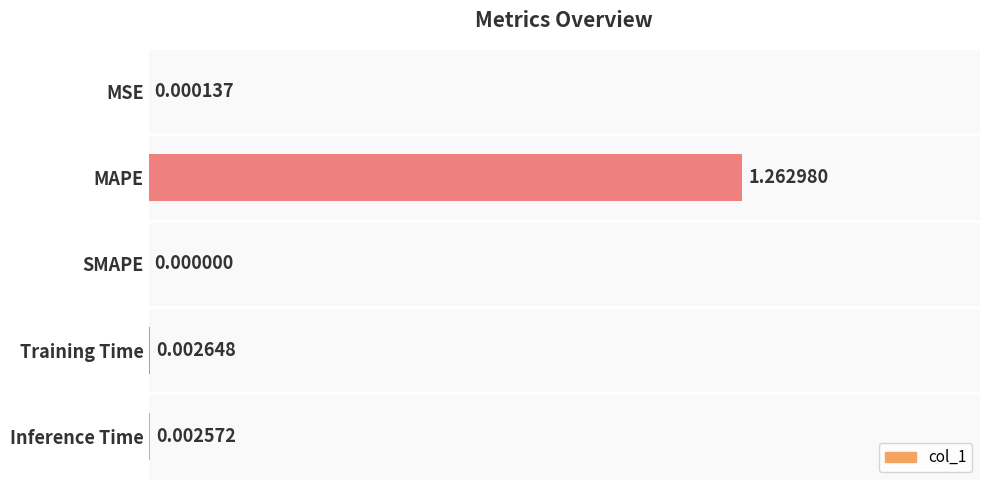

Where is the data nearest to the value 0?

SMAPE